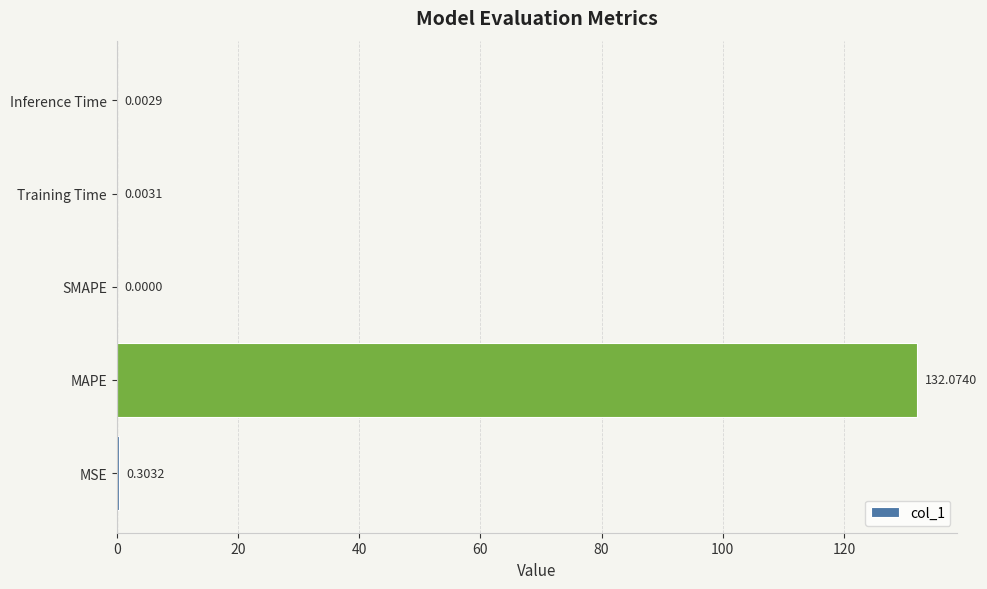

Which category has the highest value across all series?

MAPE